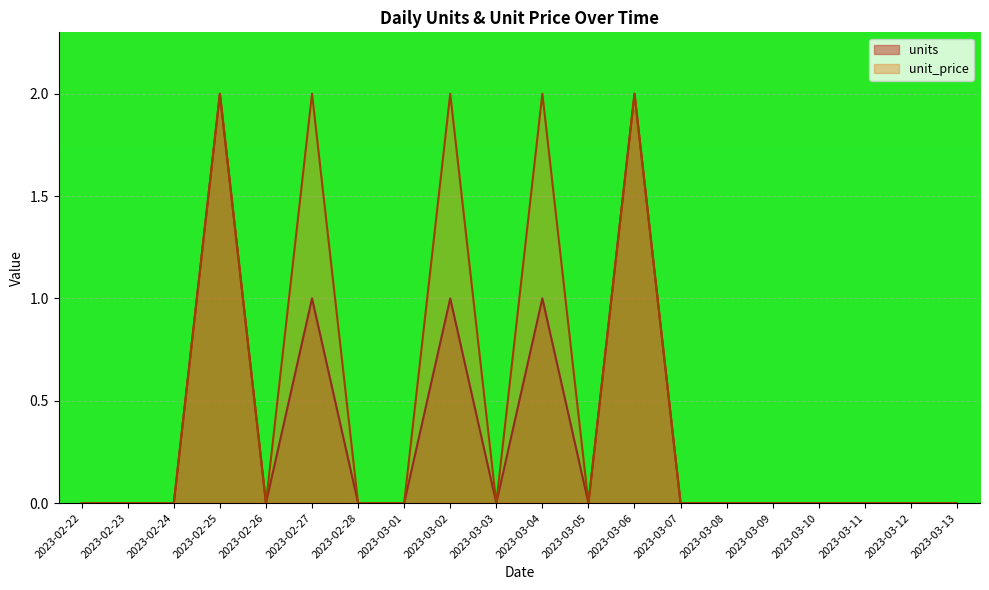

True or false: unit_price and units intersect in this chart.

False